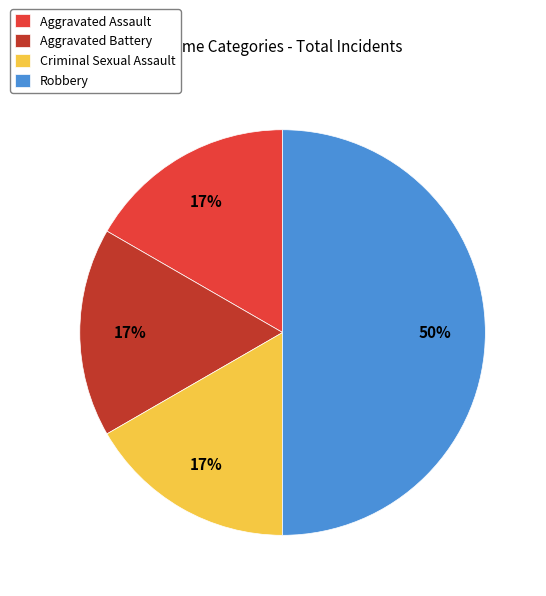

To the nearest percent, what is the difference between the Aggravated Battery and Robbery slice percentages?

33%